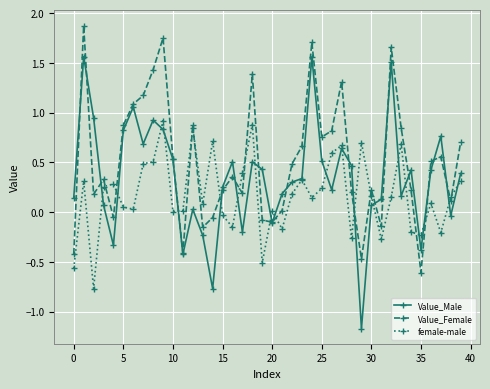

Which series has the largest total across all categories?

Value_Female